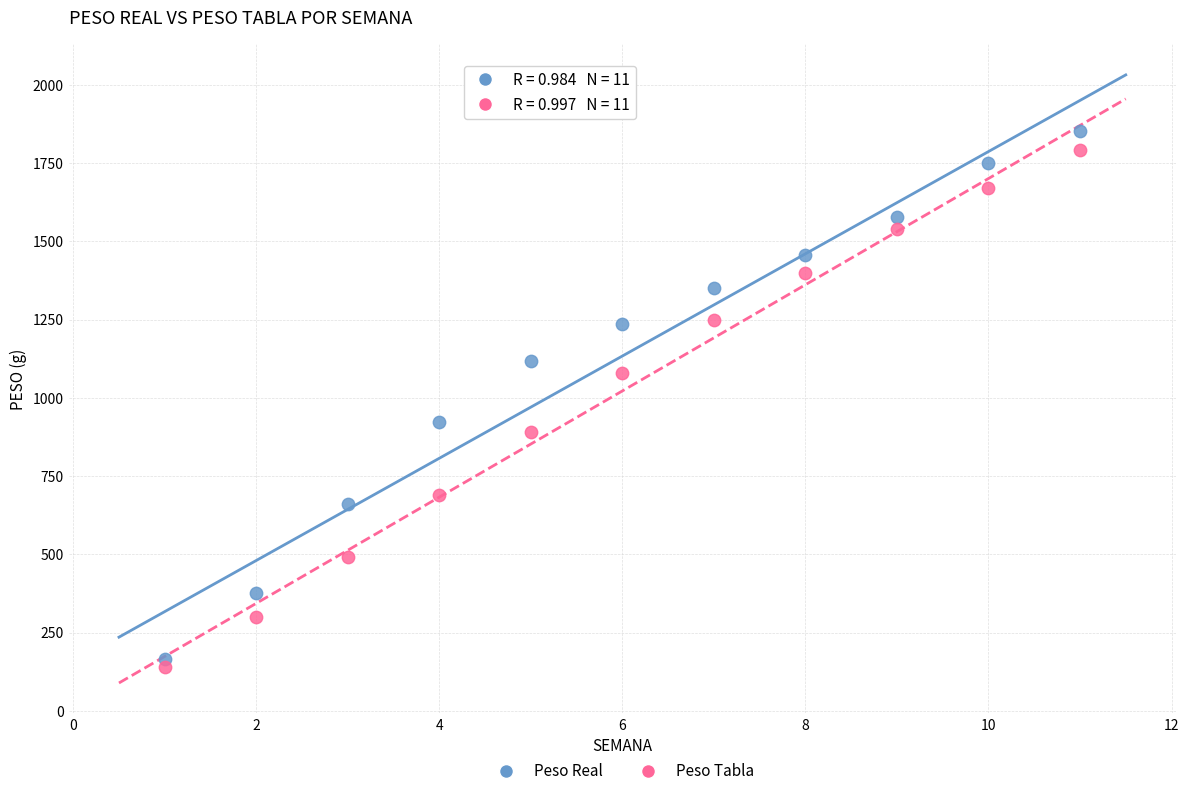

In the Peso Tabla series, what Y value is closest to 965?

890.0